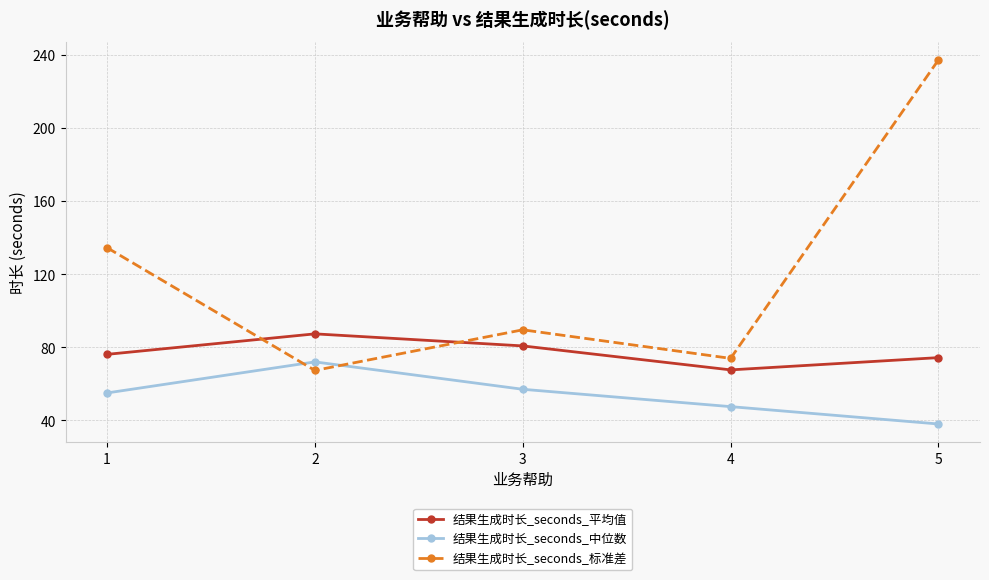

Read the 结果生成时长_seconds_标准差 value at 5.

237.4